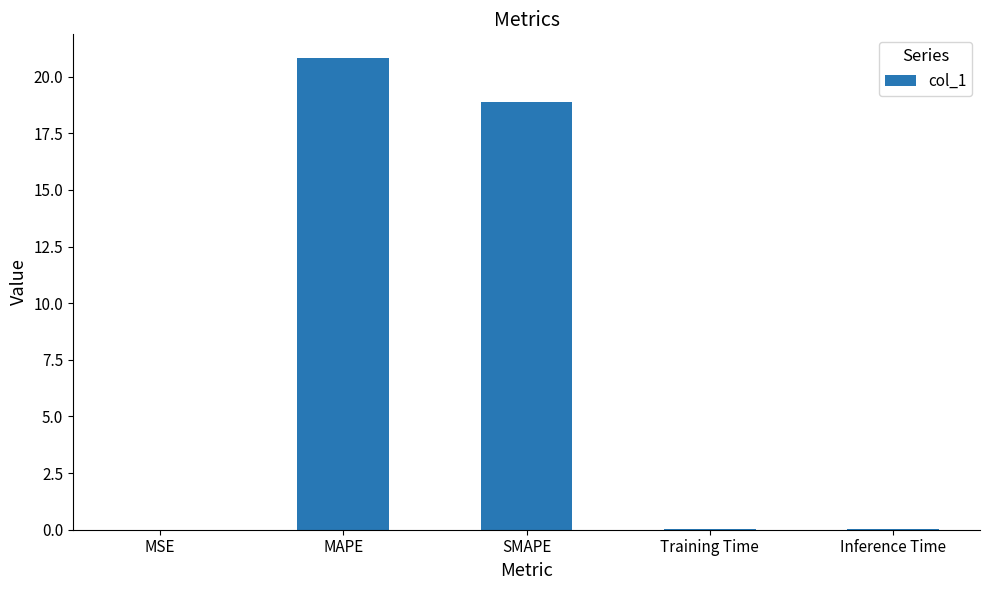

What is the sum of the values at MAPE and SMAPE?

39.7